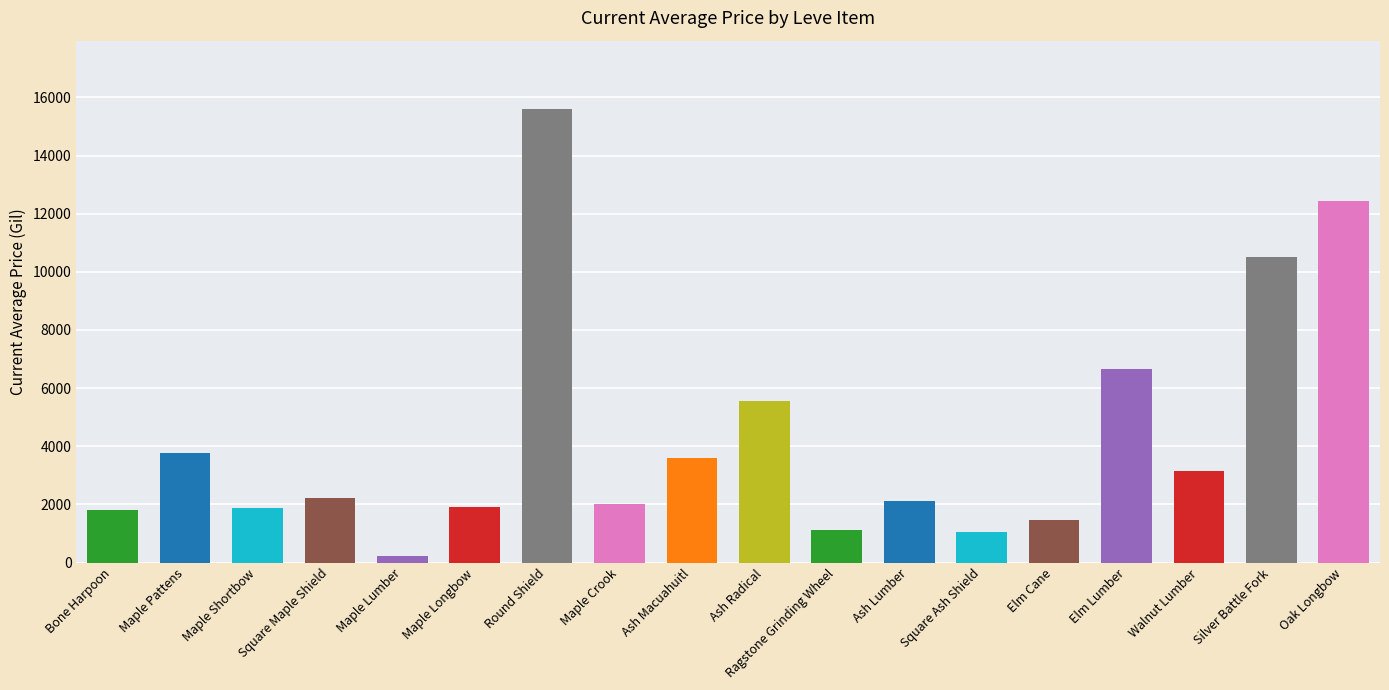

What is the greatest value displayed?

15611.0